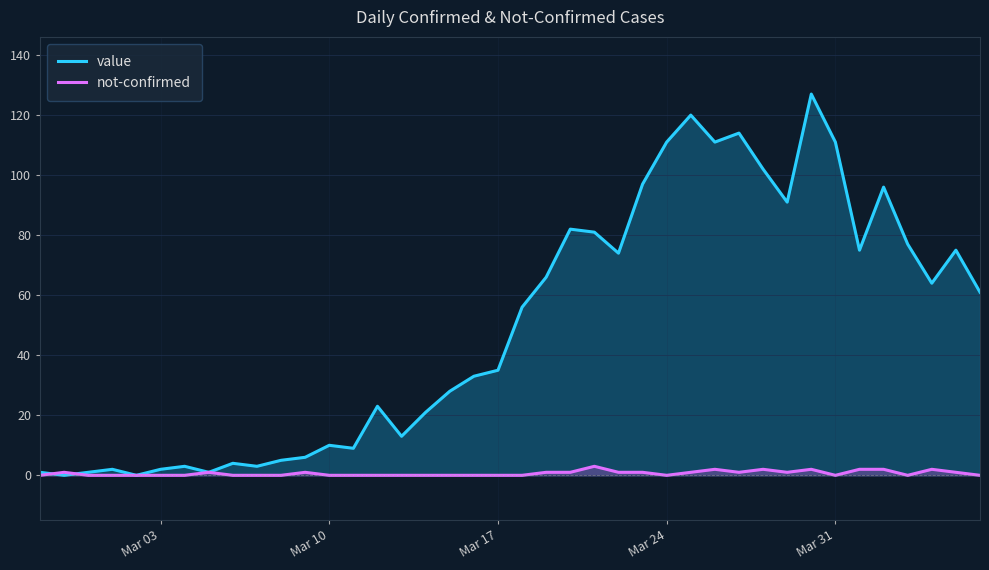

What is the difference between the highest and lowest values at Mar 24?

111